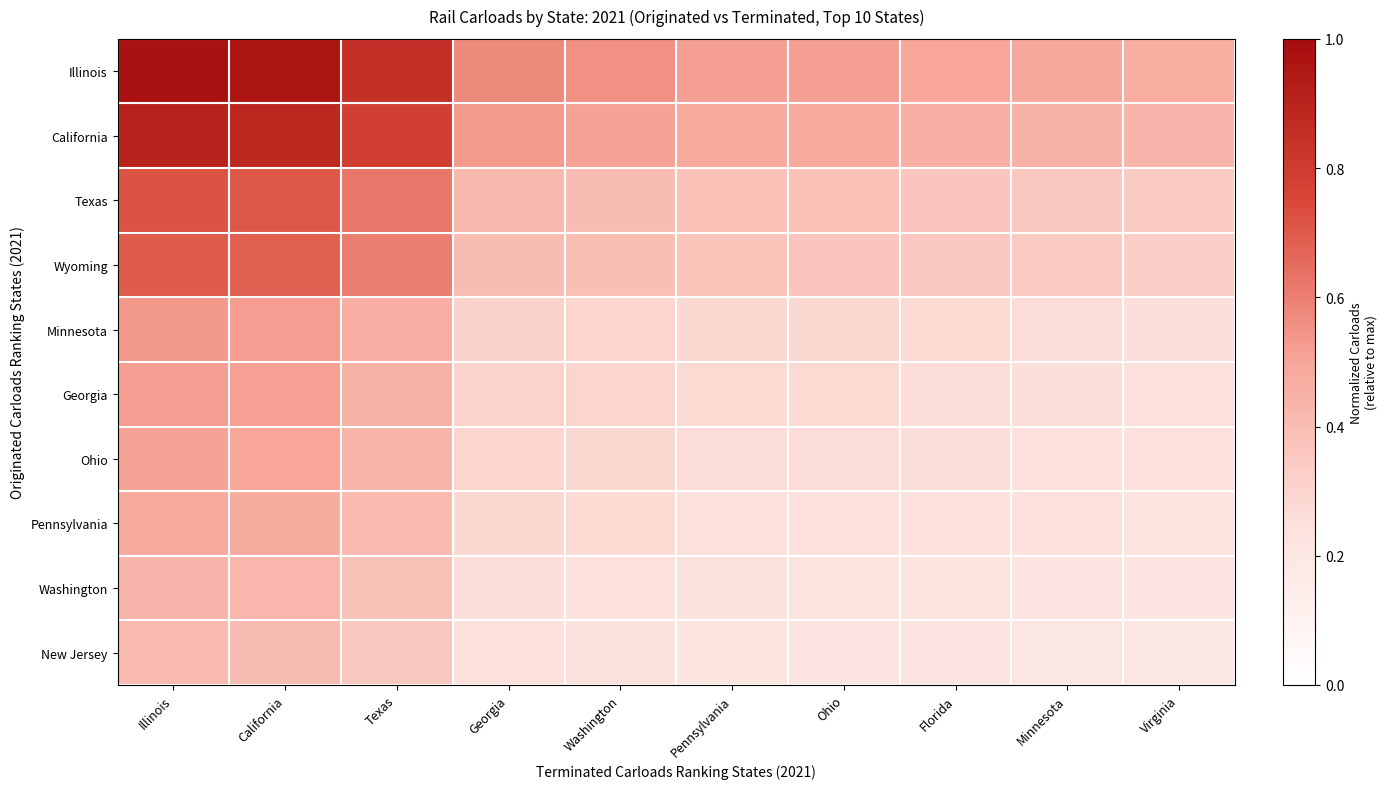

Which label corresponds to the smallest value in the chart?

Virginia